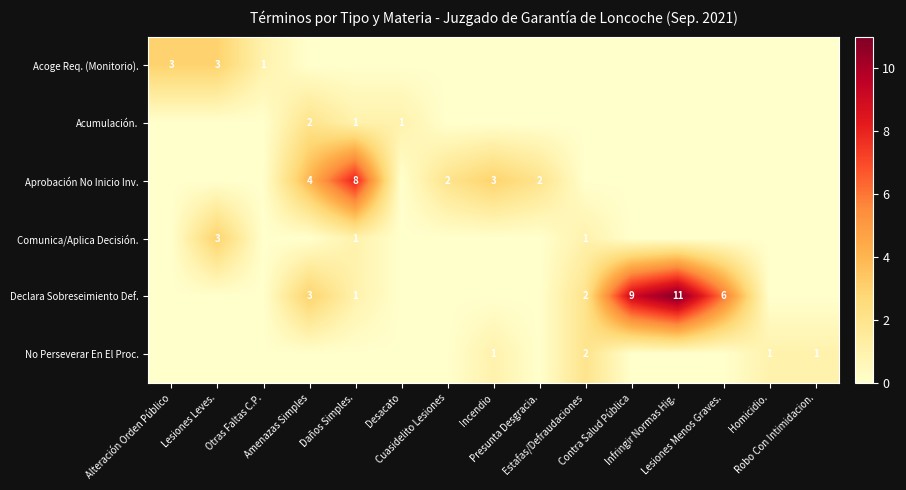

What is the difference between the Comunica/Aplica Decisión. values at Robo Con Intimidacion. and Lesiones Leves.?

3